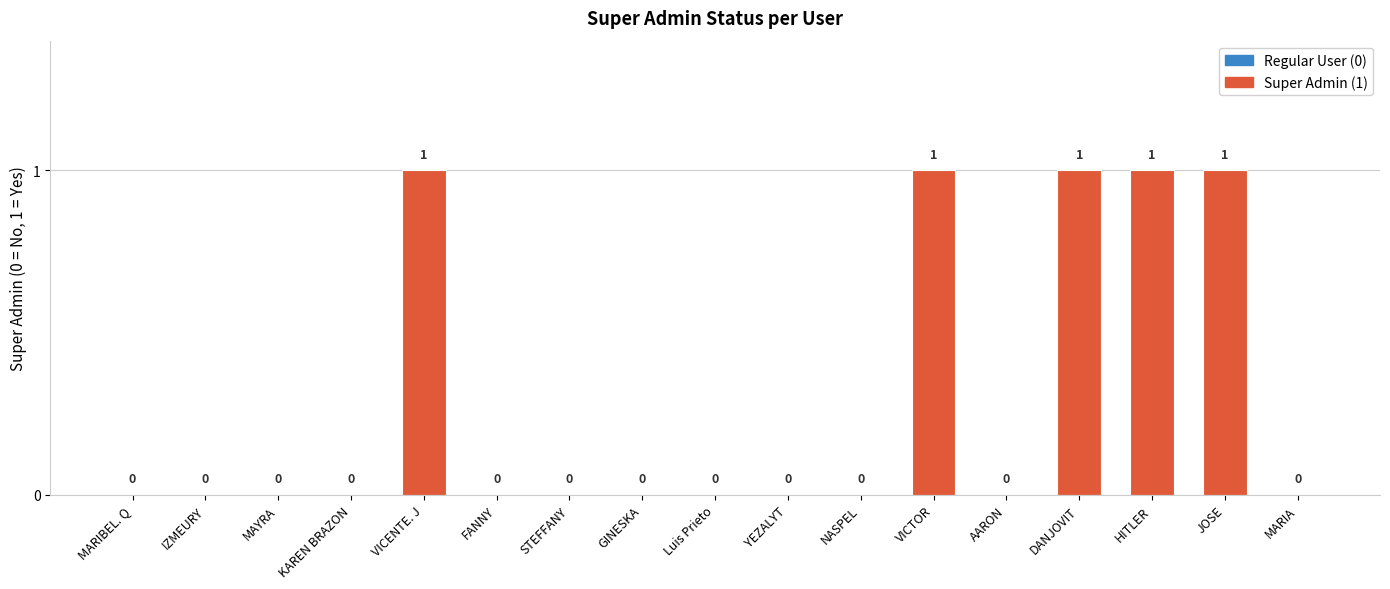

What is the sum of all values?

5